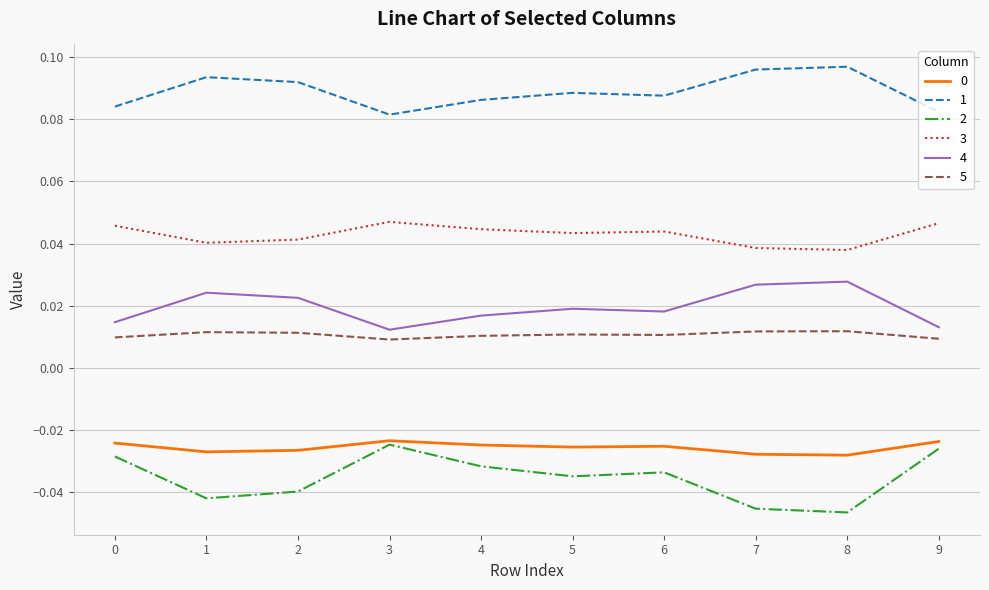

What is the sum of all 3 values?

0.4